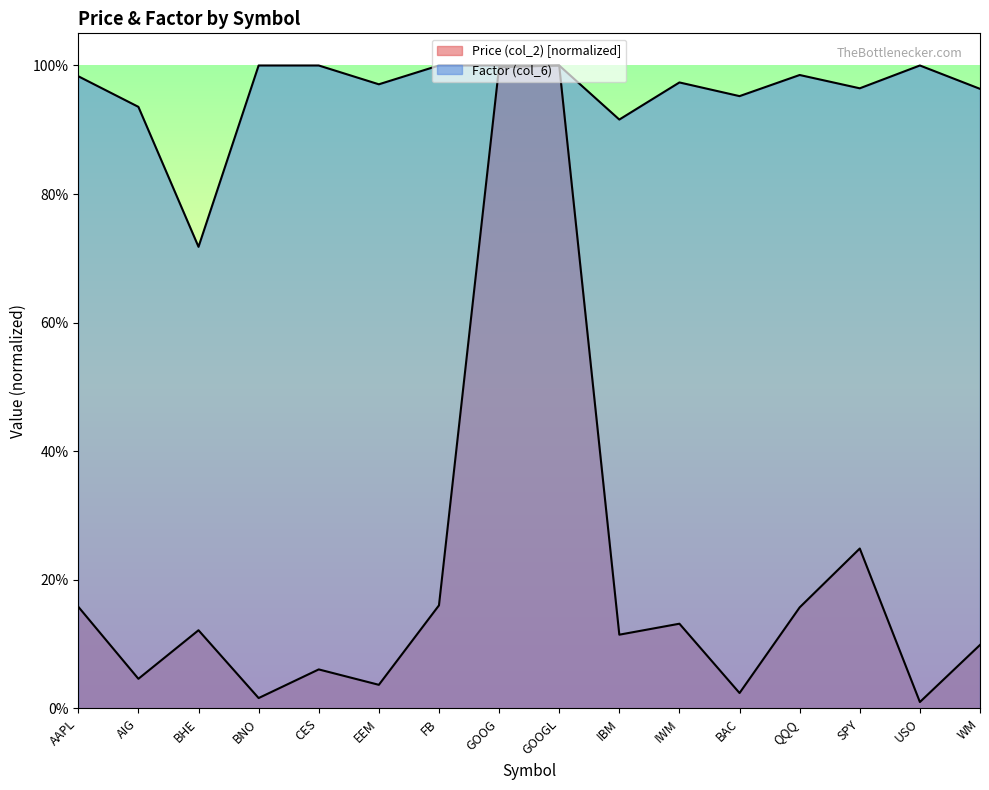

What is the highest value of the Price (col_2) series?

1.0